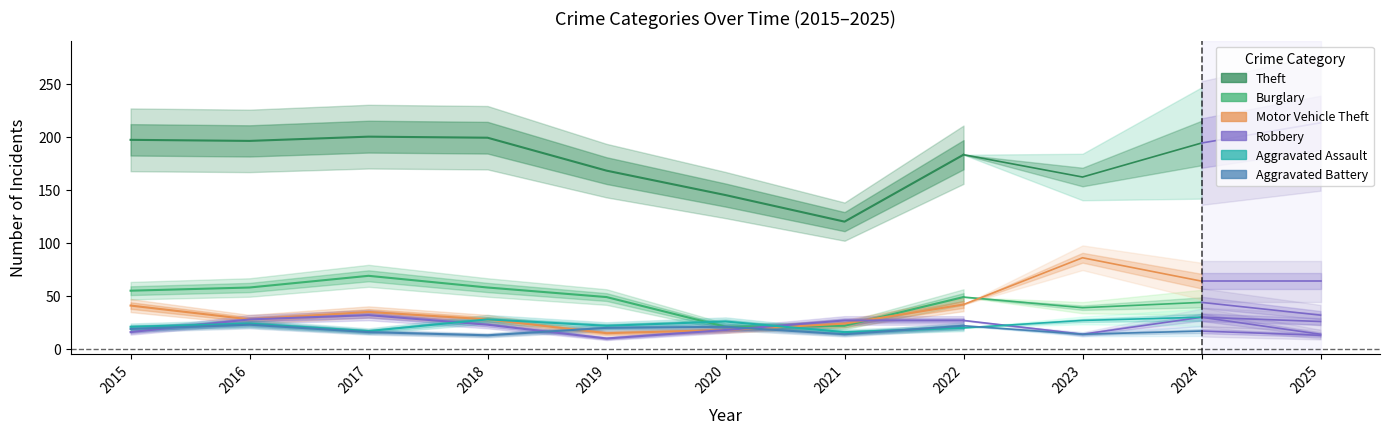

Which series has the widest spread of values?

Theft